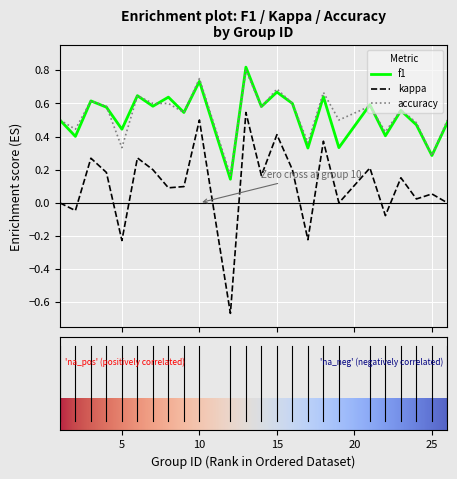

True or false: f1 and kappa cross at least once.

False